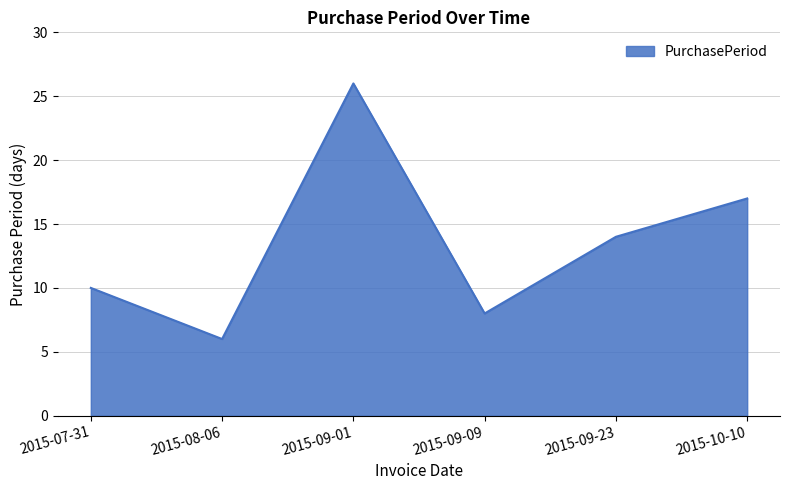

What is the average value?

14